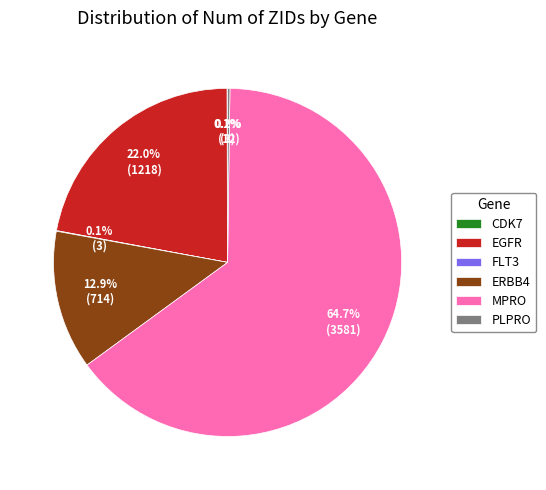

Which slice is the largest?

MPRO